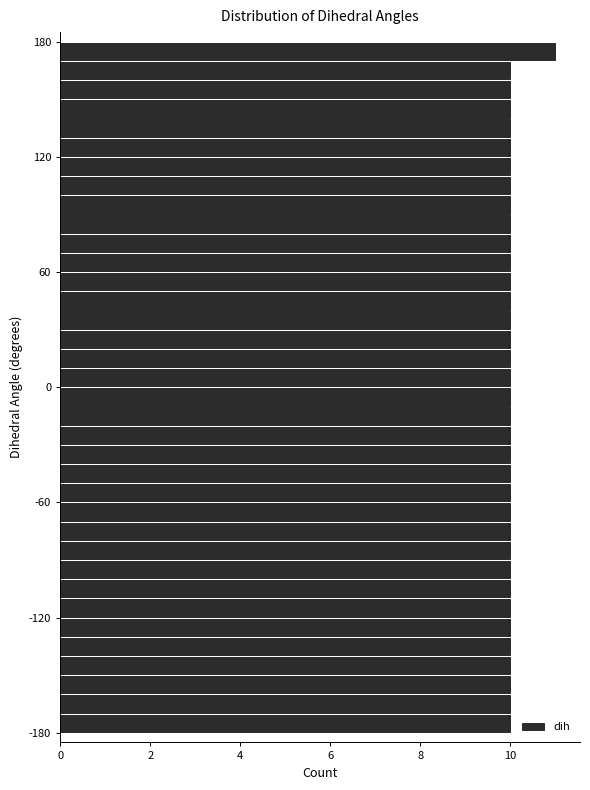

Around what value on the y-axis is the longest bar? Give the approximate position of its centre, as read against the axis.

180